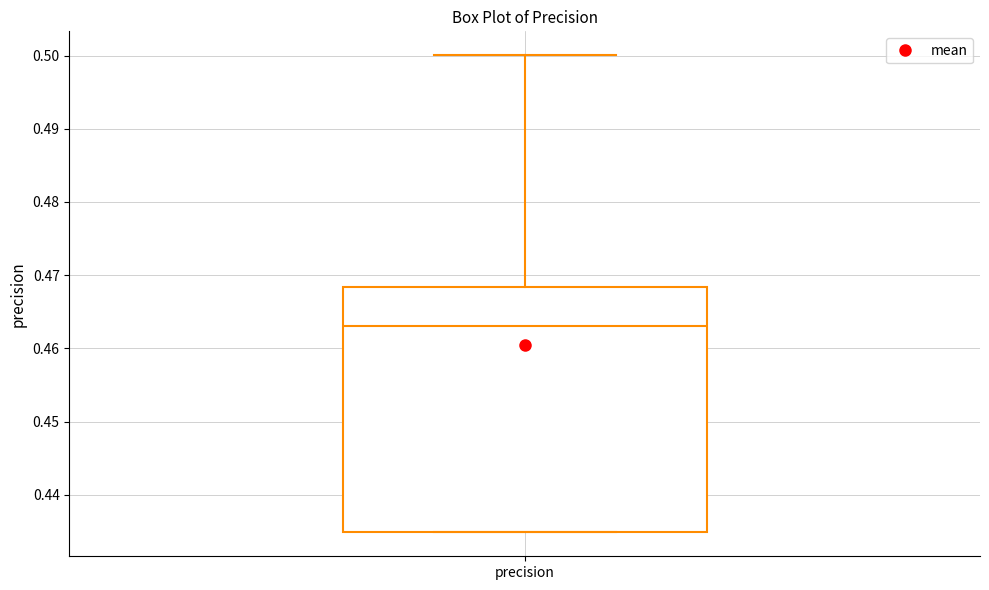

Transcribe this box plot: give where the median line is, the range the box spans, and where the two whiskers end, as read against the y-axis. The values are not printed on the chart, so give them approximately, as read against the axis.

median 0.463, box 0.435 to 0.468, whiskers 0.435 to 0.500